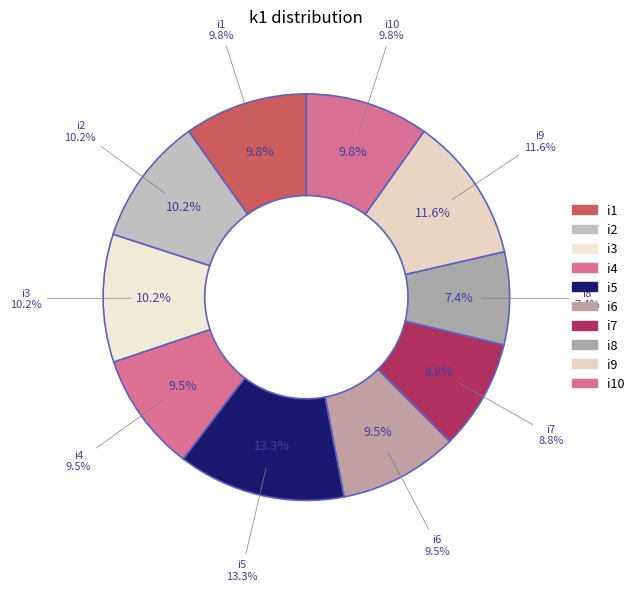

To the nearest percent, what percentage of the pie is i9?

12%